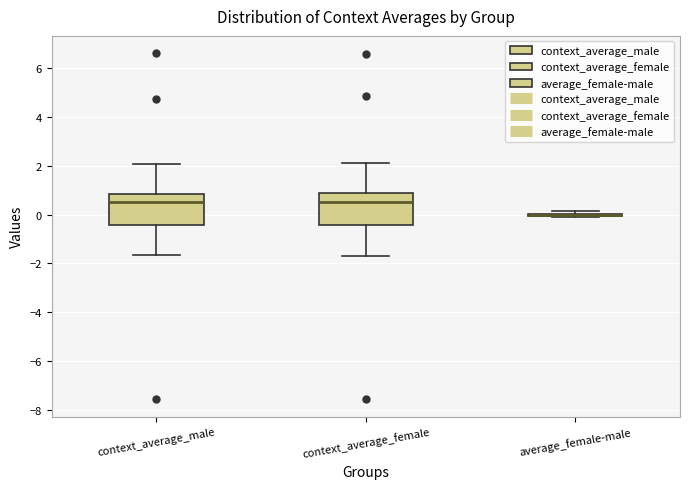

Reading left to right, read every box against the y-axis: the position of its median line, the range the box covers, and the ends of its whiskers. The values are not printed on the chart, so give them approximately, as read against the axis.

context_average_male: median 0.6, box -0.4 to 0.8, whiskers -1.6 to 2.0
context_average_female: median 0.6, box -0.4 to 0.8, whiskers -1.6 to 2.2
average_female-male: box collapsed to a line at 0.0, whiskers -0.2 to 0.2